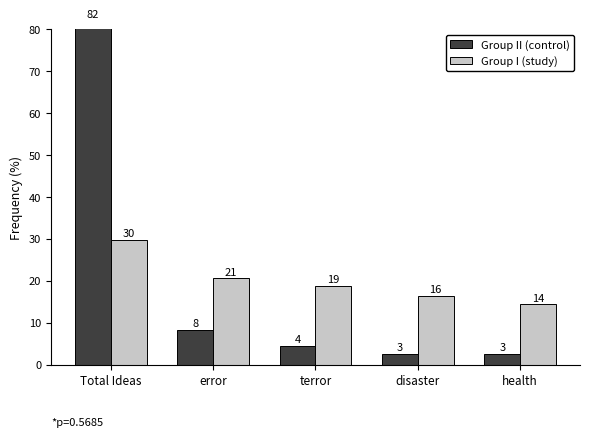

Which series has the largest range (max minus min)?

Group II (control)